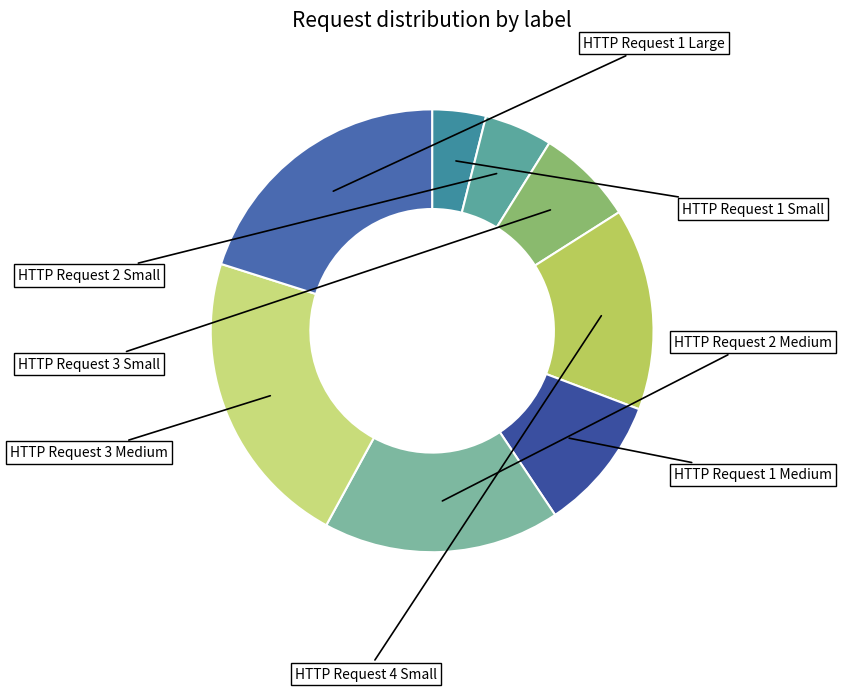

How many segments does this pie chart have?

8